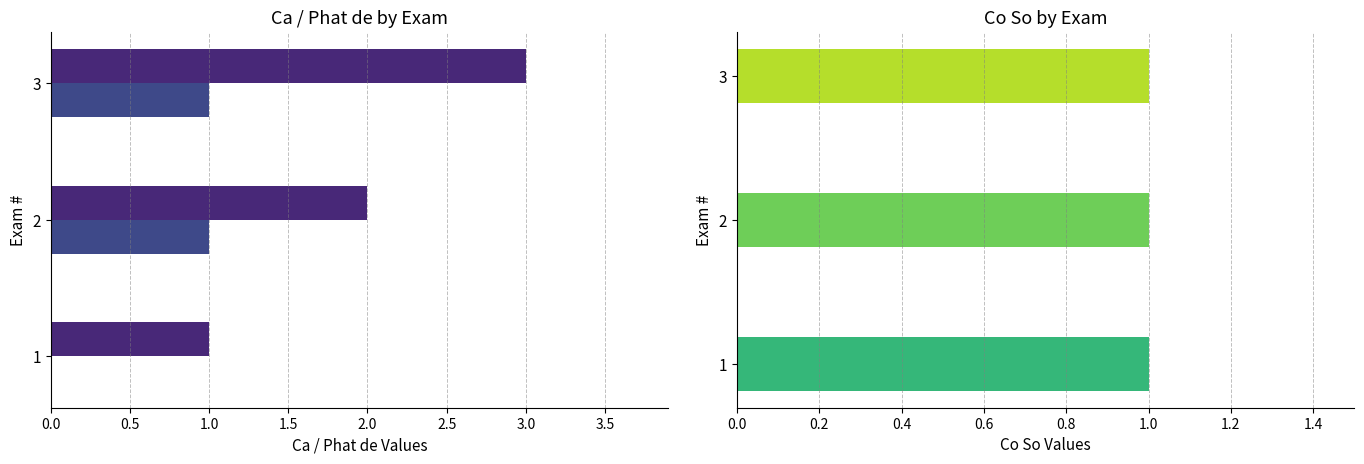

Rank the series by their average value, from lowest to highest.

Co So, Phat de, Ca